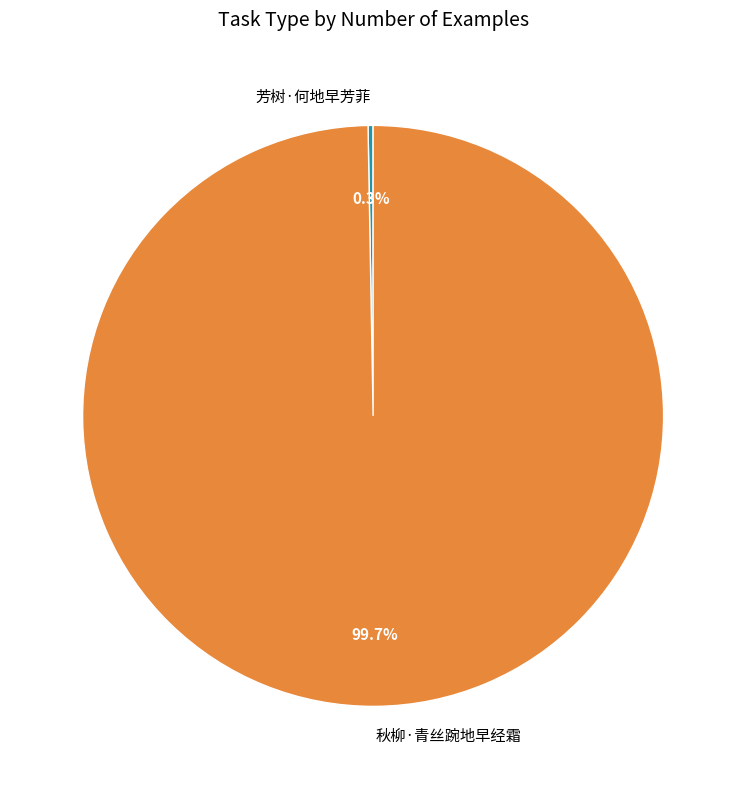

Which has a higher value, 秋柳·青丝踠地早经霜 or 芳树·何地早芳菲?

秋柳·青丝踠地早经霜